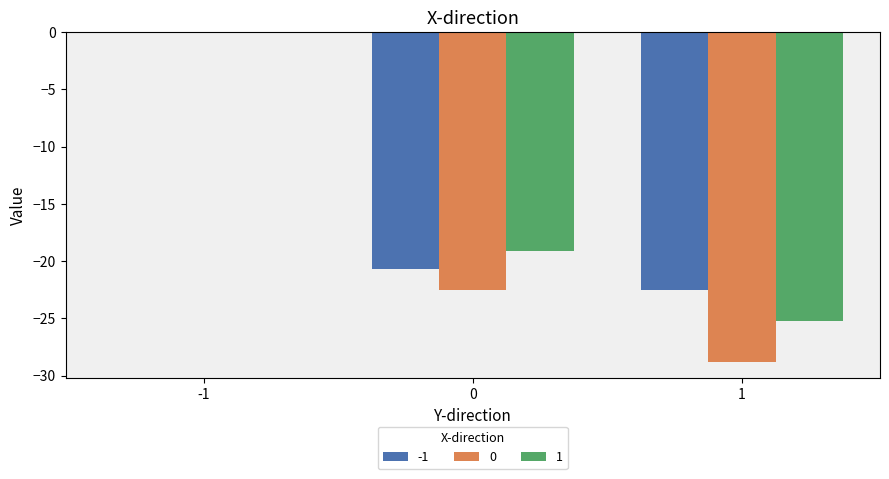

What is the sum of all 1 values?

-44.3